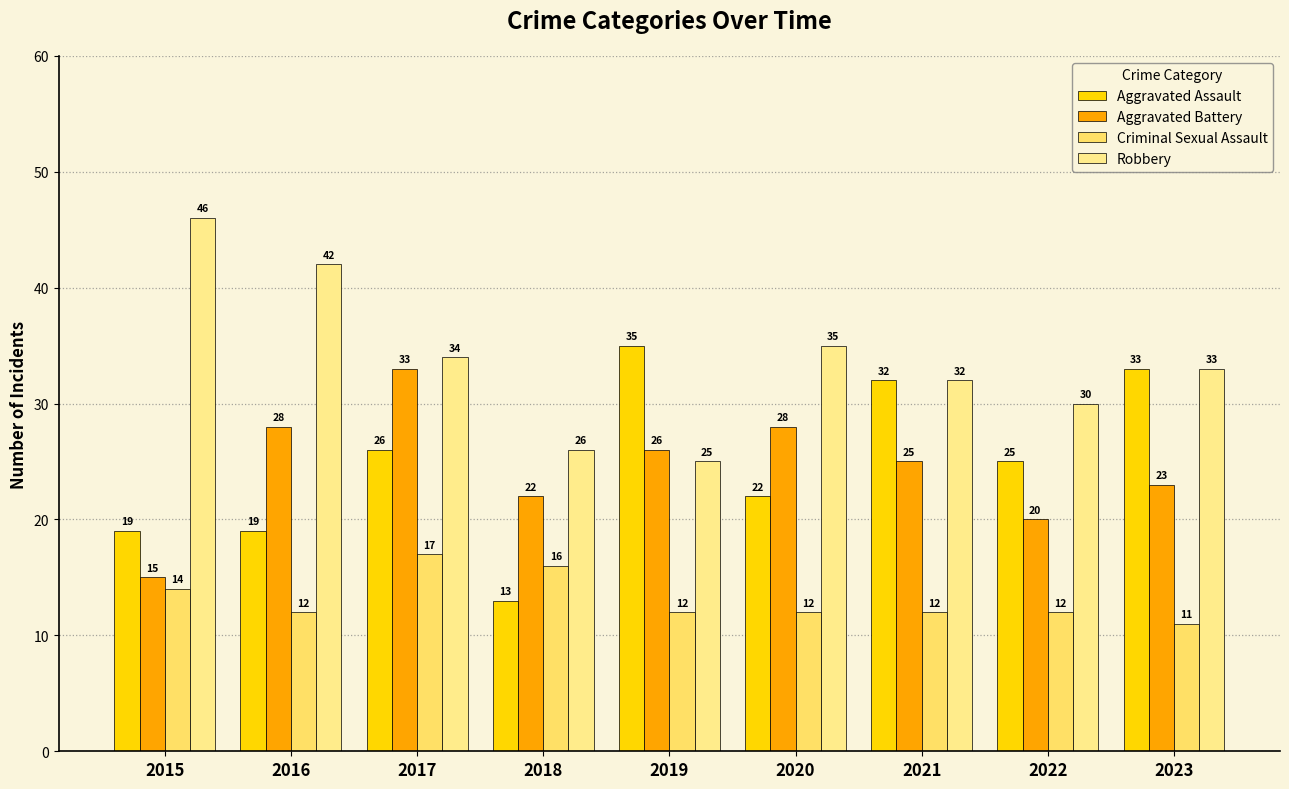

How many categories are shown in the chart?

9